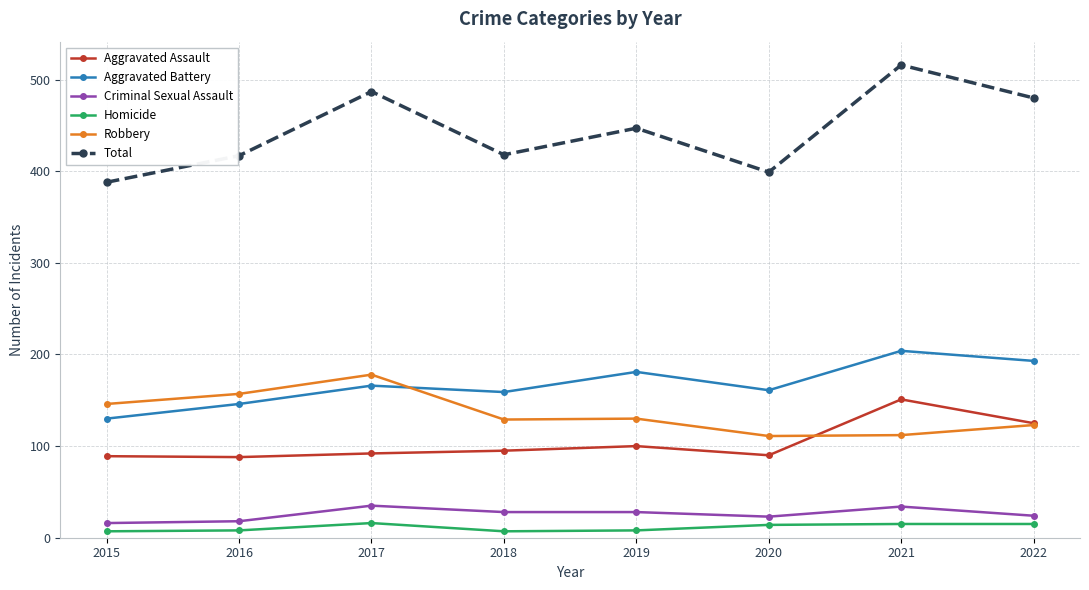

What is the value of the Aggravated Assault point at the 1st from the left?

89